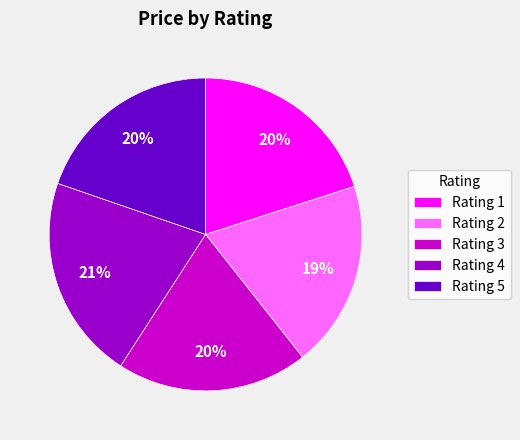

Is the sum of Rating 4 and Rating 2 greater than half?

No